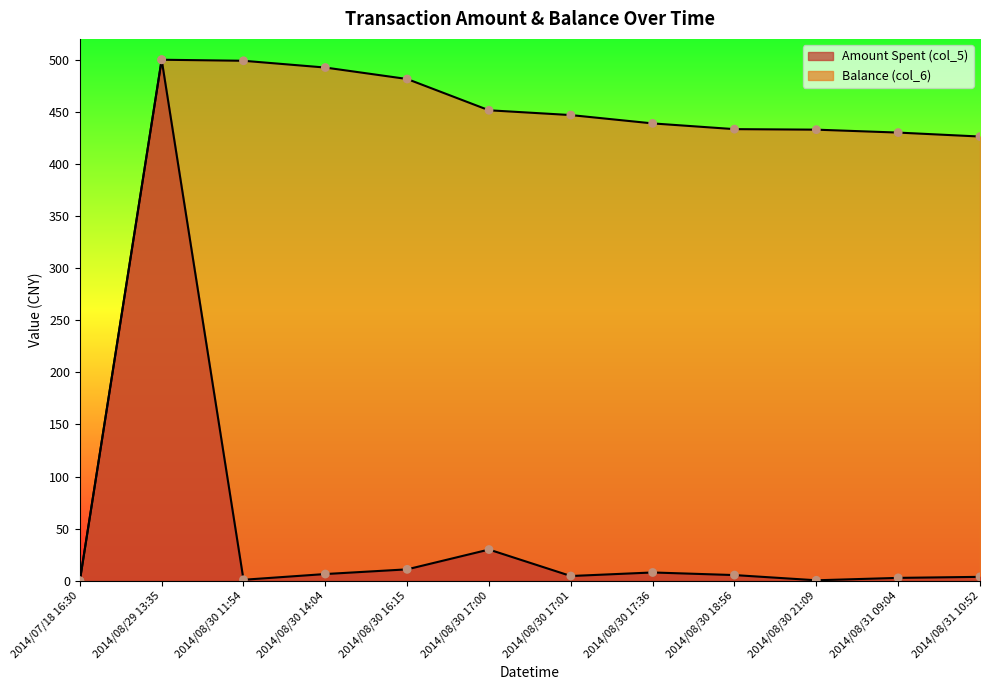

Is the value of Amount Spent (col_5) at 2014/08/31 09:04 greater than the value of Balance (col_6) at 2014/08/30 17:01?

No